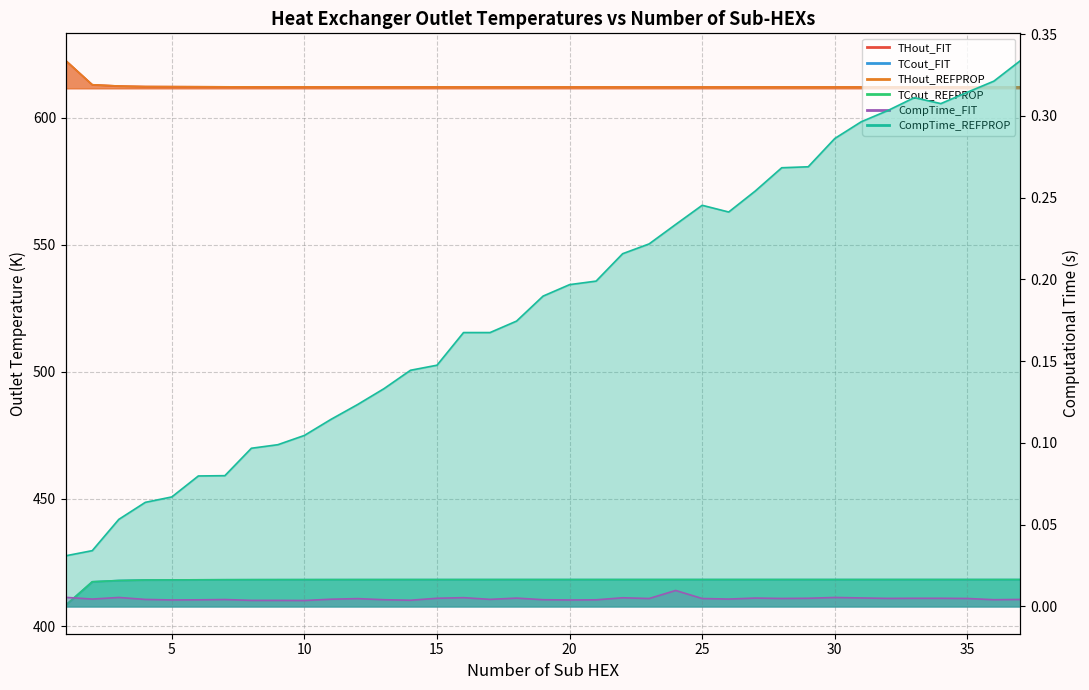

What is the difference between the maximum and minimum values in the TCout_FIT series?

10.1